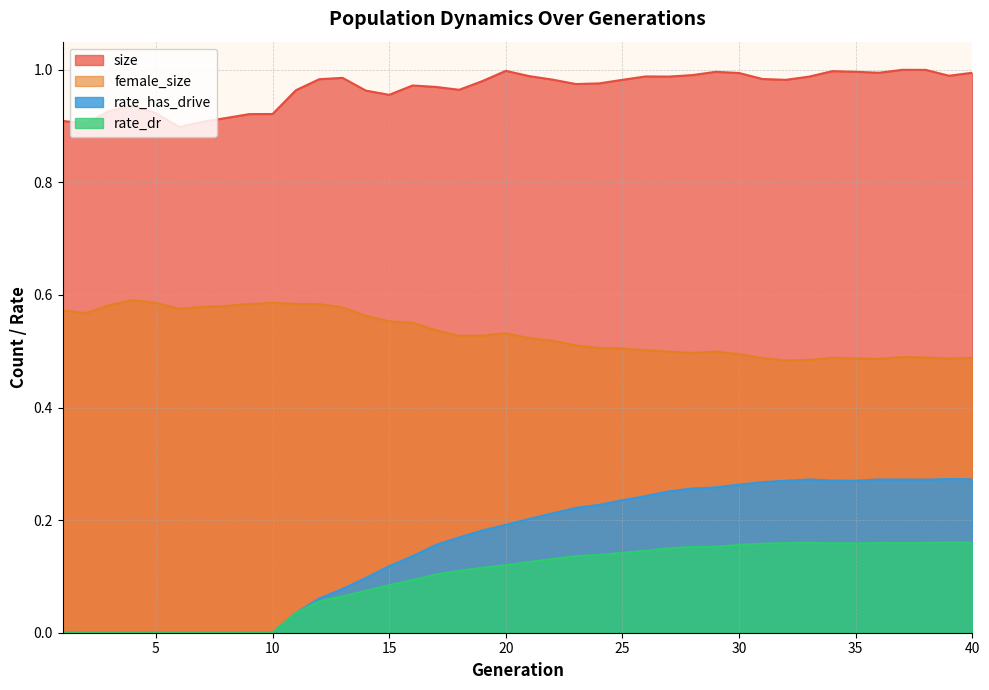

Which has a higher value, 14 or 35?

35